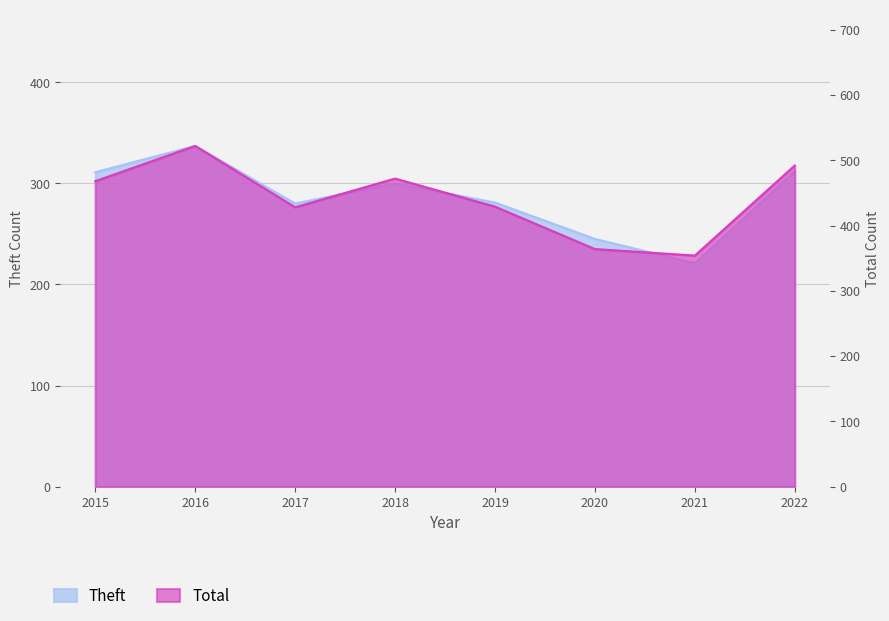

What are all the series names shown in the legend?

Theft, Total